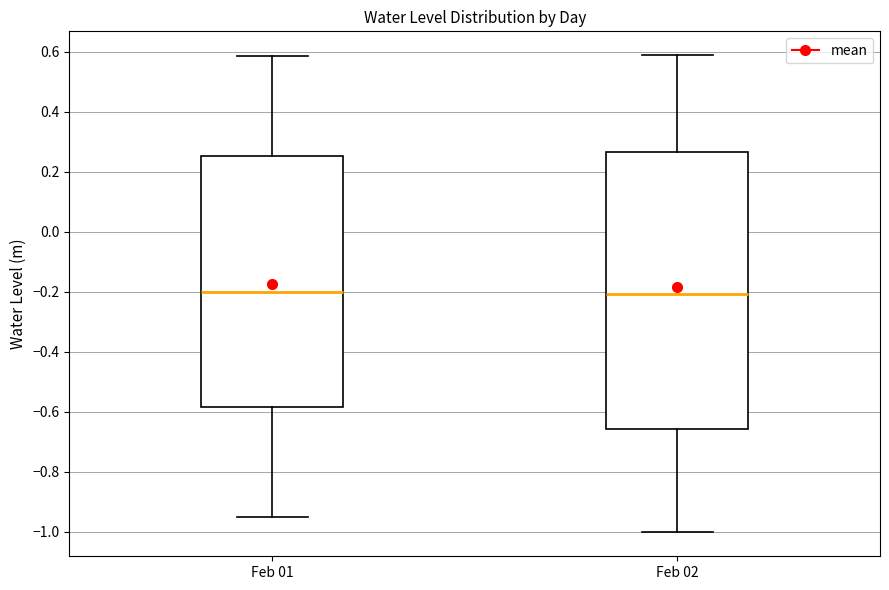

Reading left to right, read every box against the y-axis: the position of its median line, the range the box covers, and the ends of its whiskers. The values are not printed on the chart, so give them approximately, as read against the axis.

Feb 01: median -0.20, box -0.58 to 0.26, whiskers -0.94 to 0.58
Feb 02: median -0.20, box -0.66 to 0.26, whiskers -1.00 to 0.58